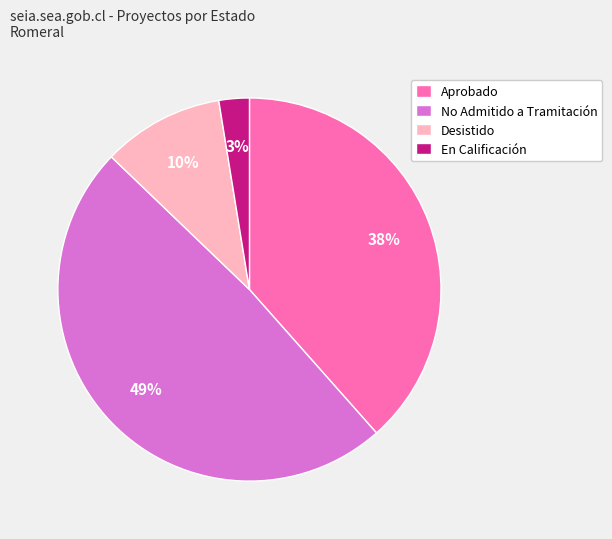

How many slices are in this pie chart?

4